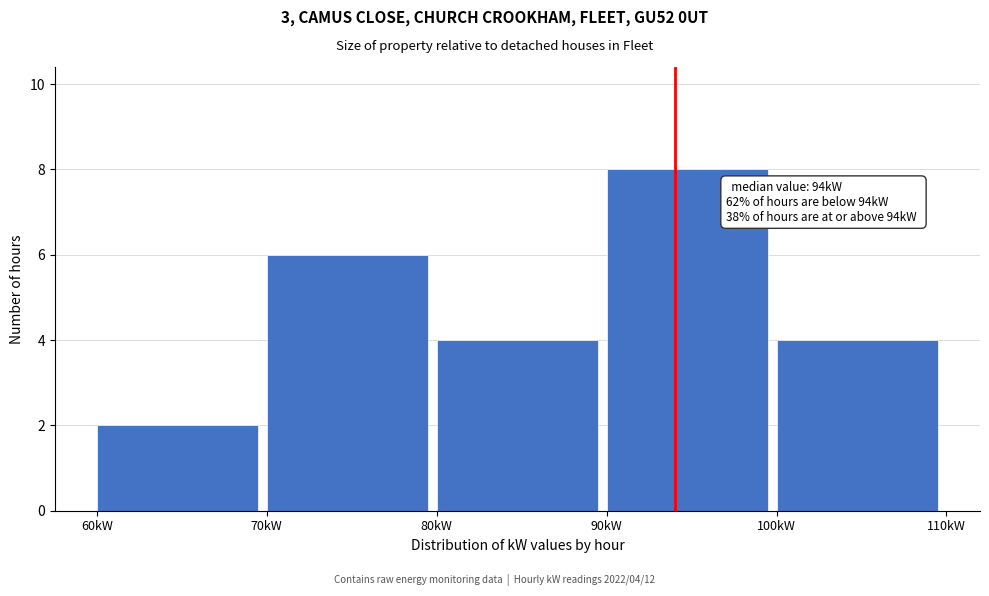

Over which range of the x-axis is the bar tallest?

90 to 100